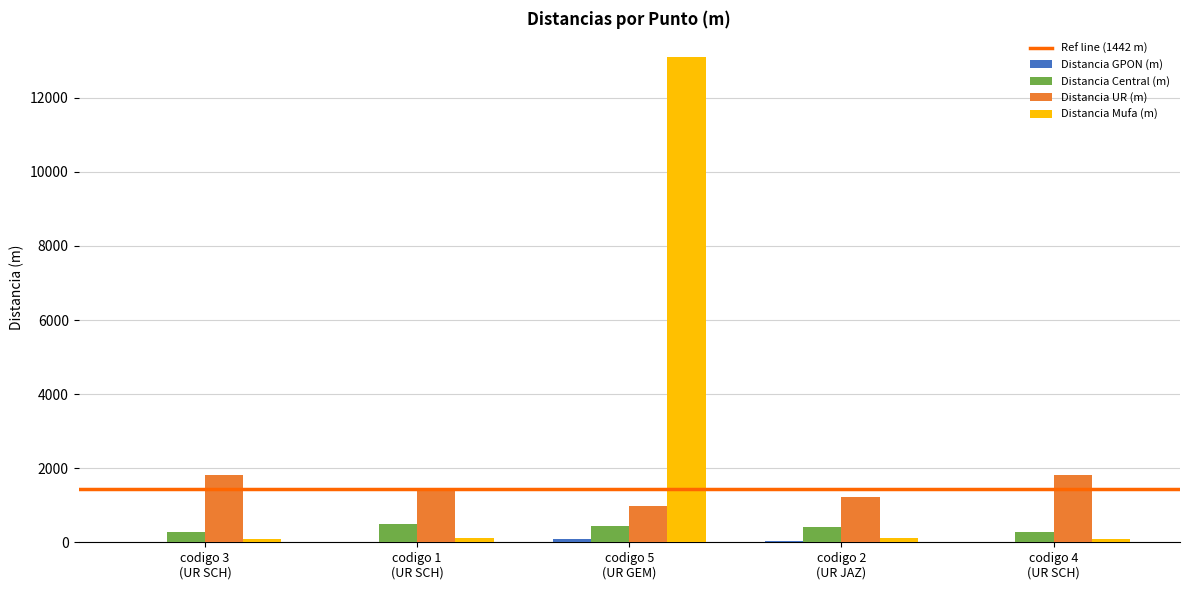

How many groups of bars are there?

5